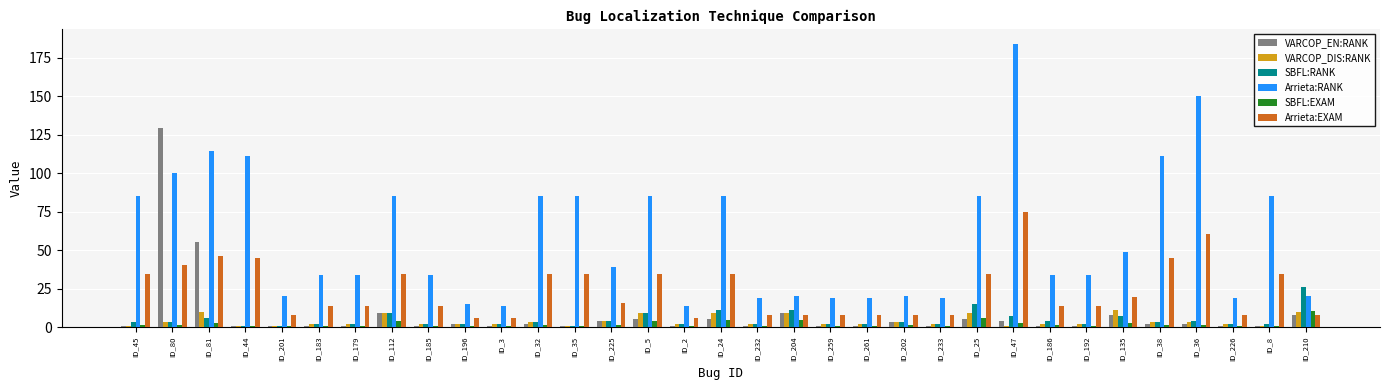

What is the difference between the Arrieta:RANK values at ID_226 and ID_44?

92.0